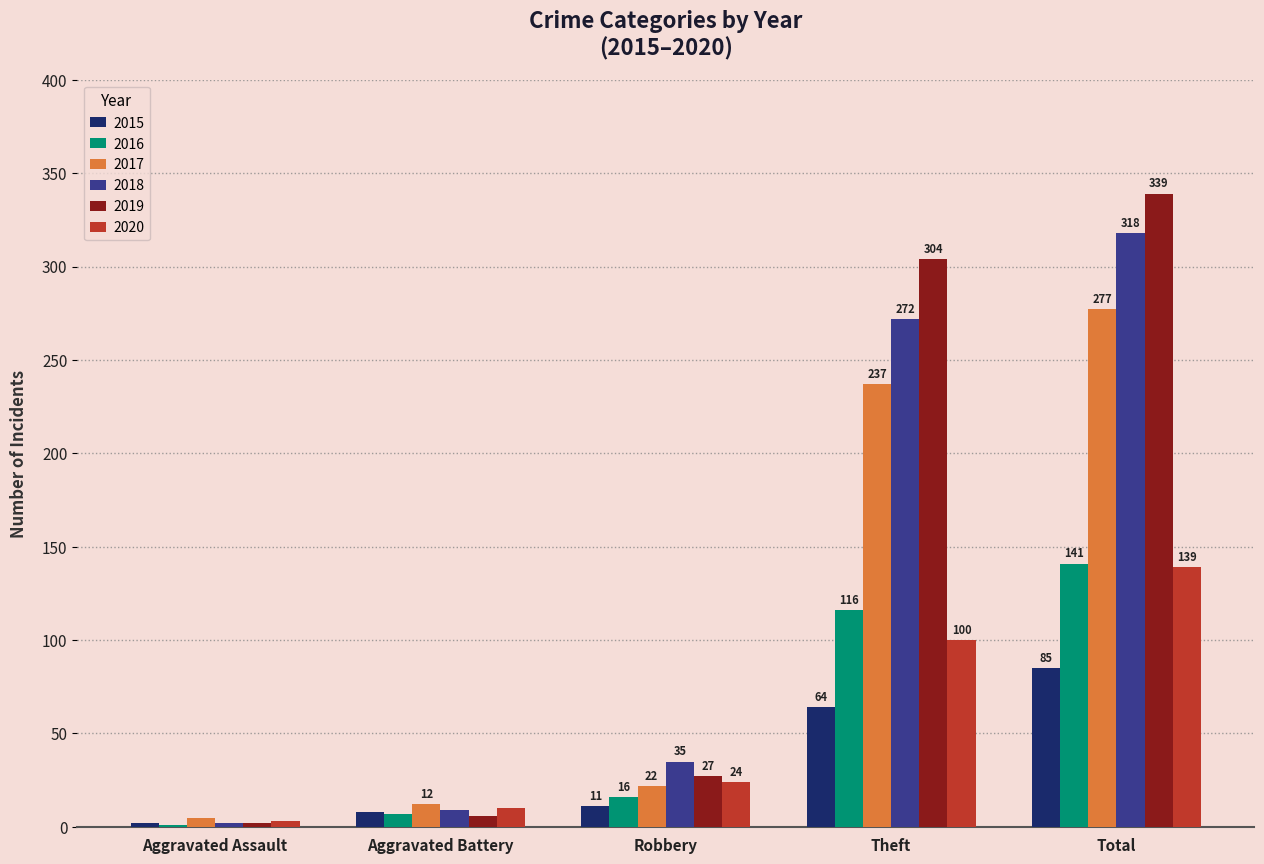

What is the total value across all series at Aggravated Battery?

52